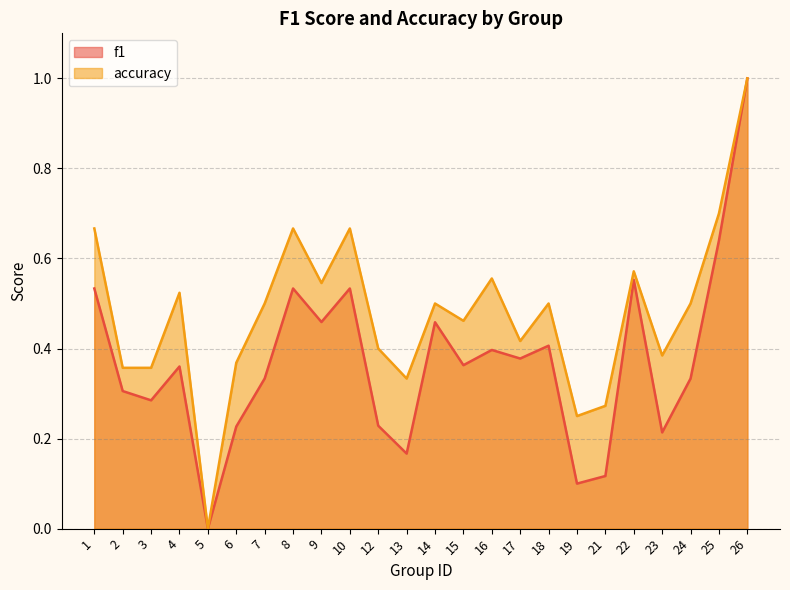

Count the f1 values in the range 0 to 1.

24